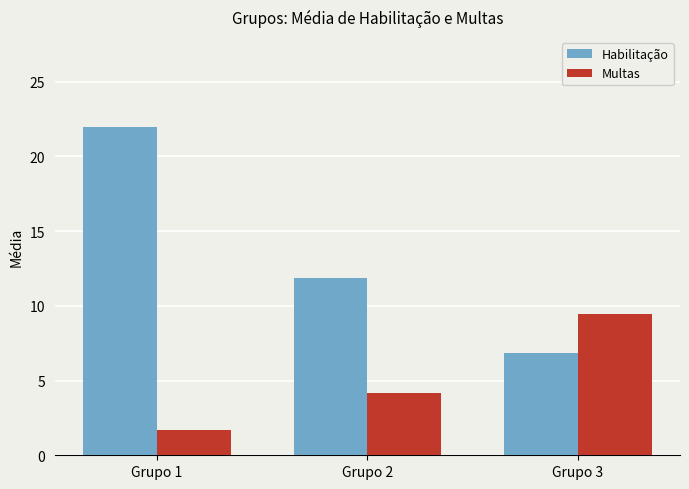

Reading left to right, transcribe all the data shown in this chart.

Habilitação: Grupo 1=22.0	Grupo 2=11.9	Grupo 3=6.9
Multas: Grupo 1=1.7	Grupo 2=4.1	Grupo 3=9.4